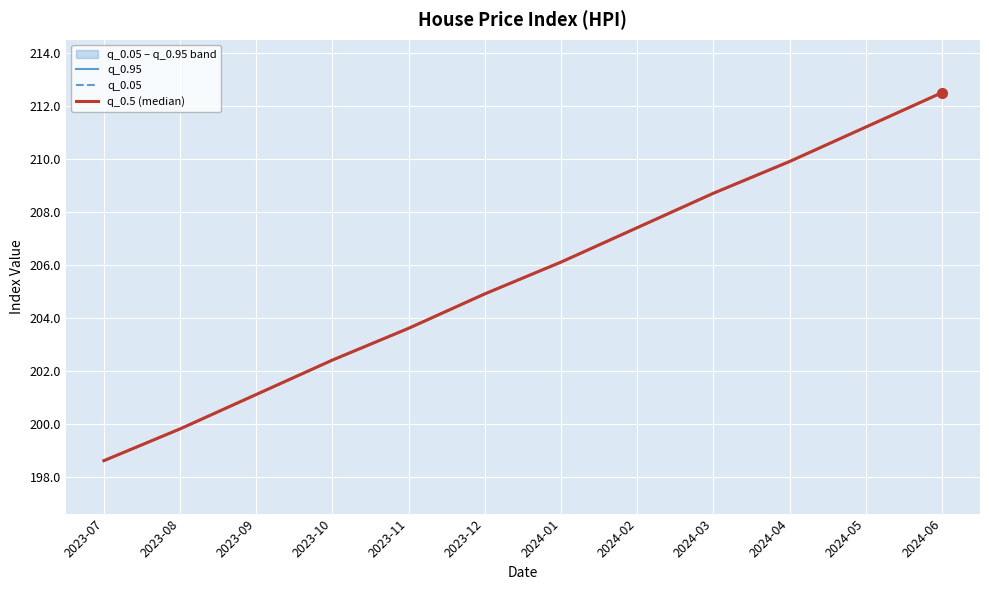

Is it true that q_0.95 equals 133.1 at 2024-06?

False